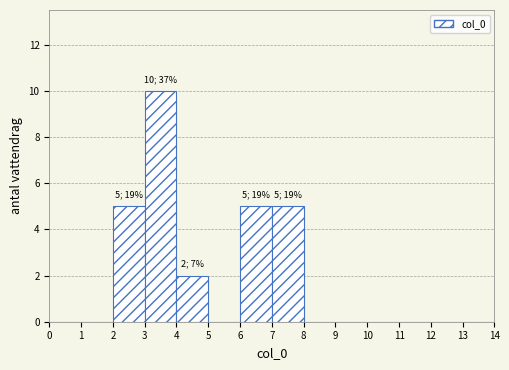

Which range on the x-axis has the tallest bar?

3 to 4